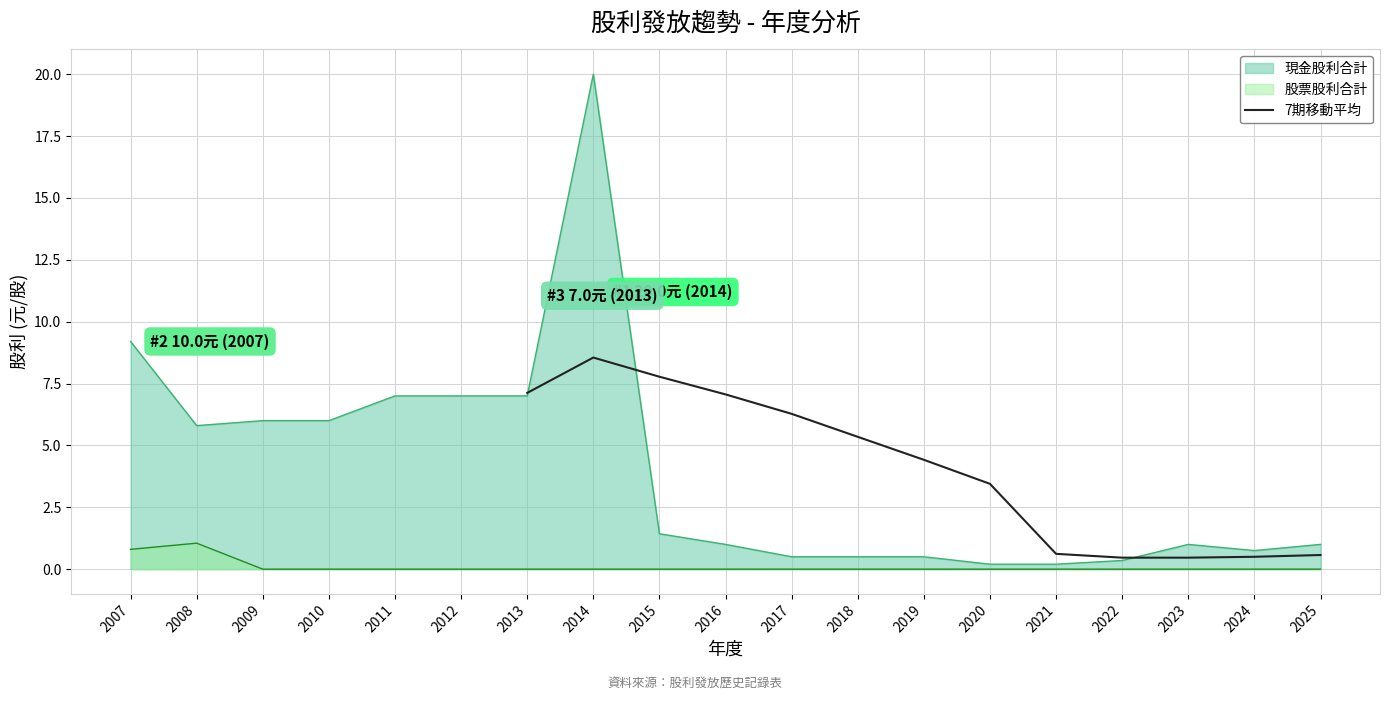

At which label is 現金股利合計 closest to 10?

2007